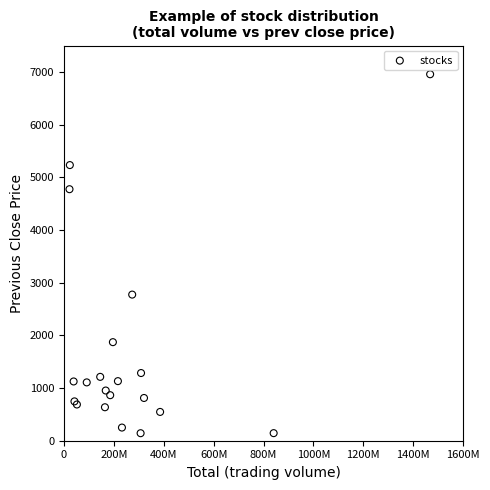

What Y value in the scatter plot is closest to 3548?

2773.2